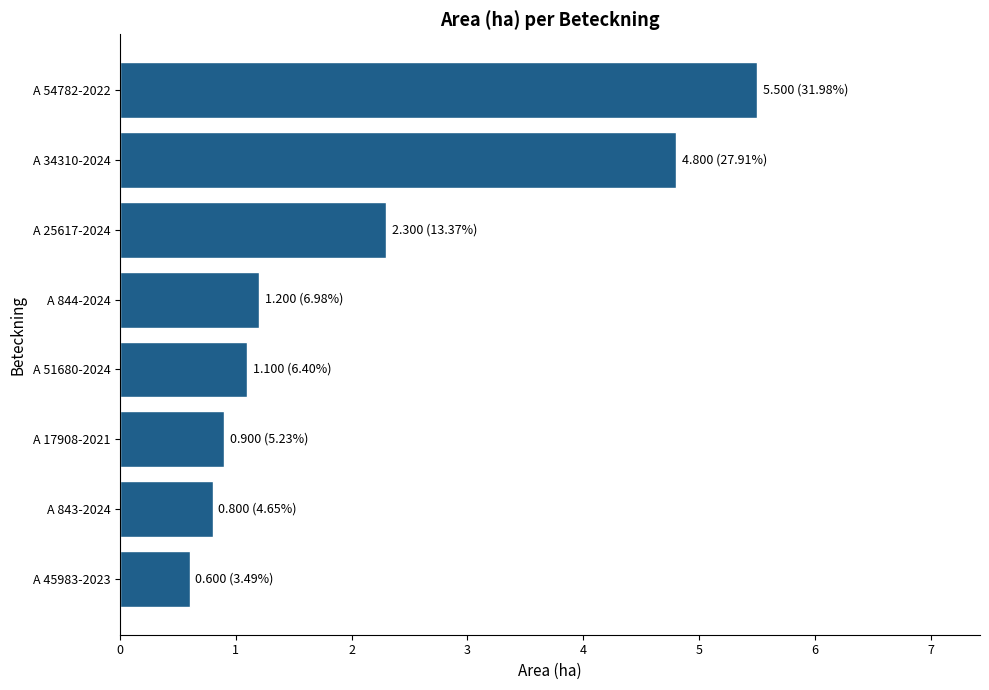

At which label is the value closest to 3?

A 25617-2024